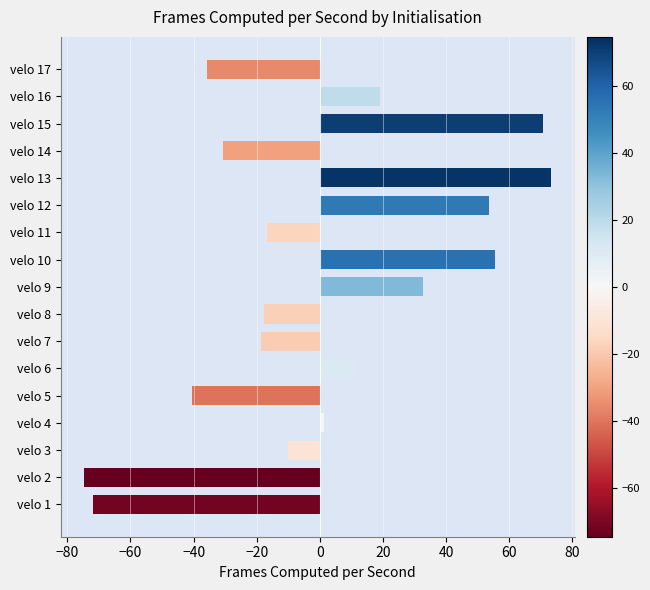

Does the chart contain stacked bars?

No